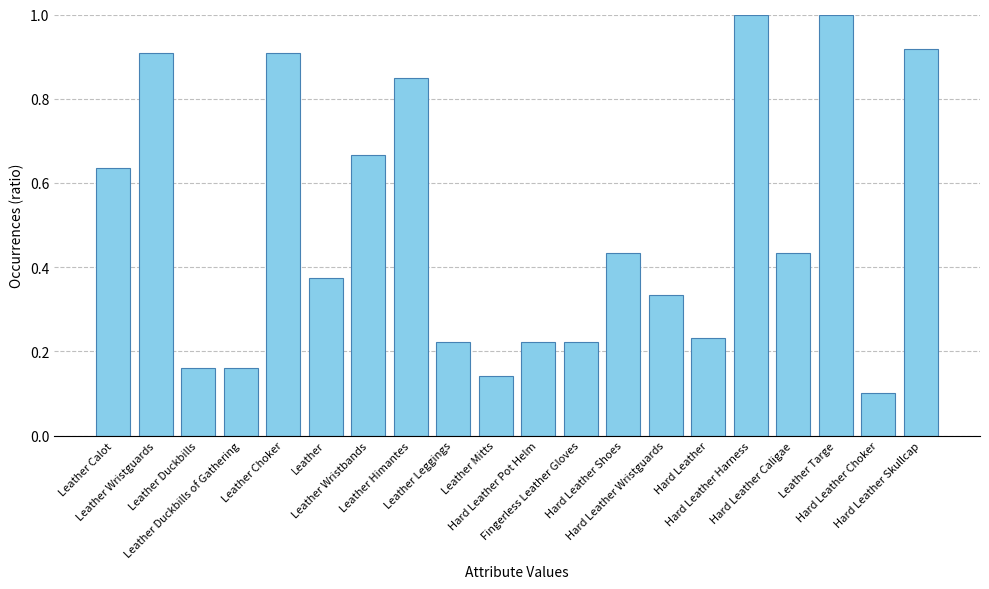

What is the maximum value shown in the chart?

1.0